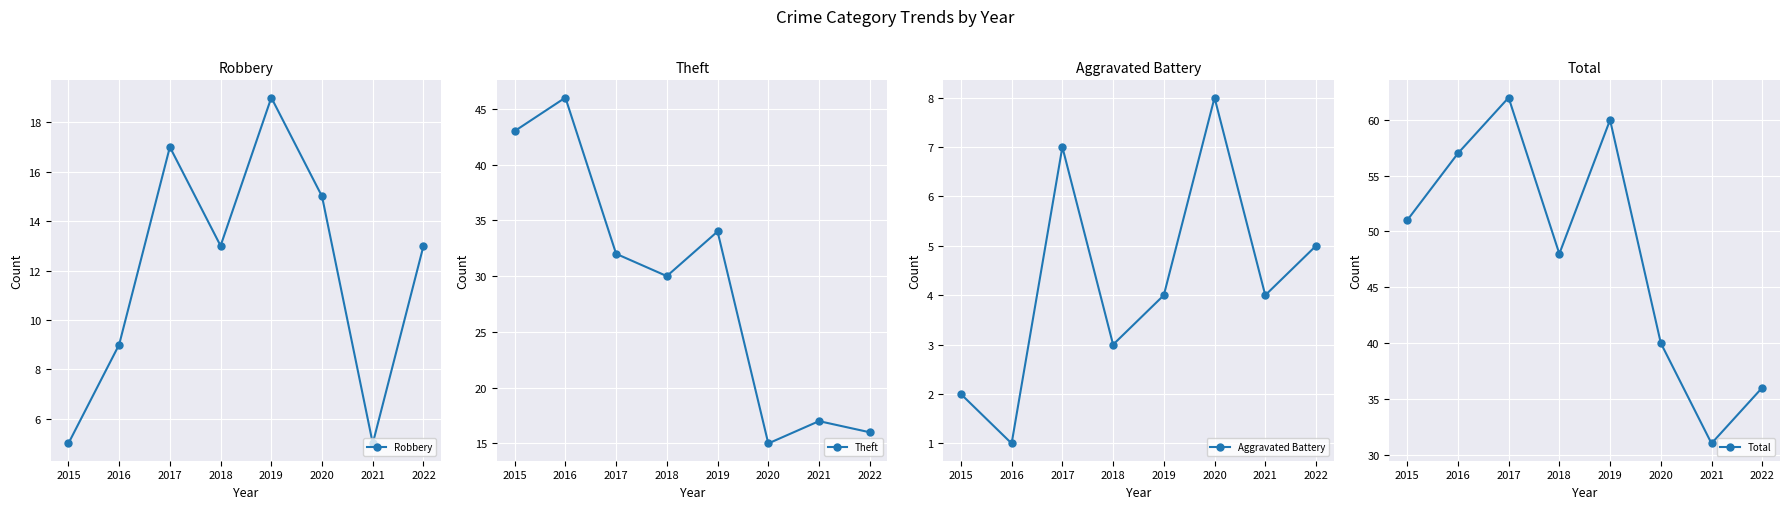

Where does the Robbery series first go above 13?

2017